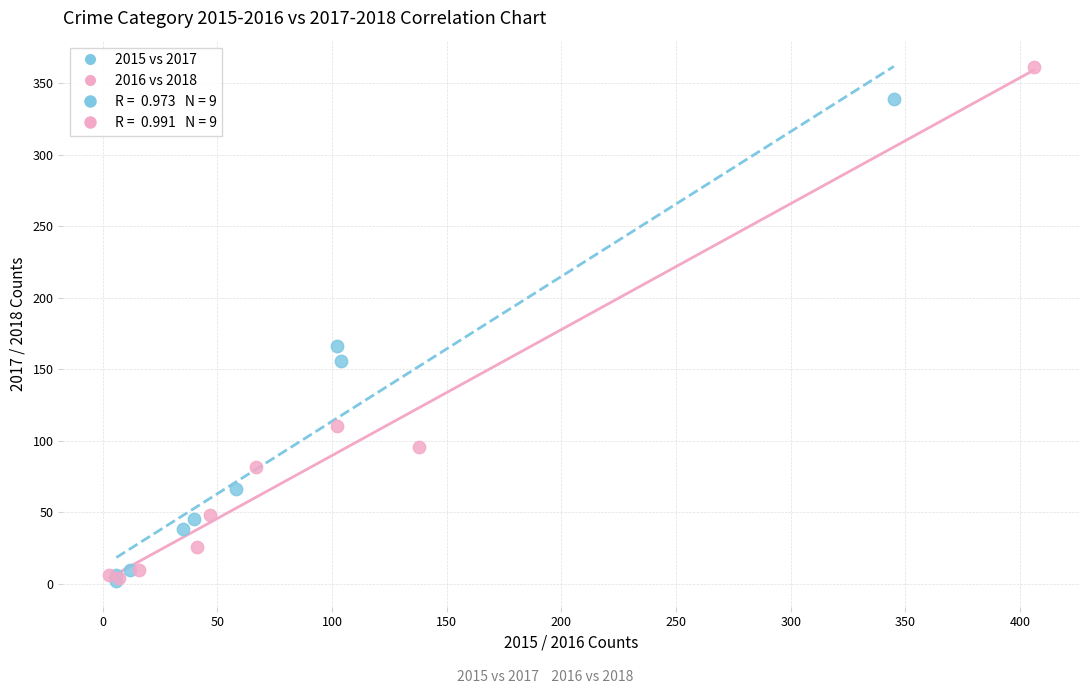

Which series has the widest spread of Y values?

2016 vs 2018